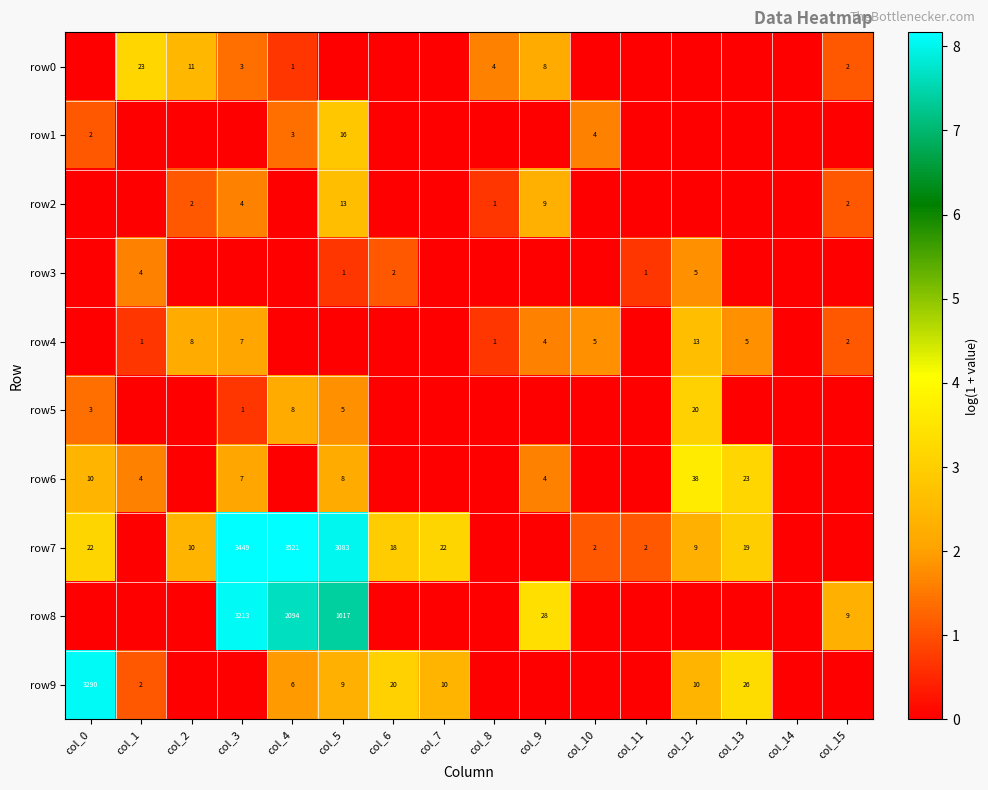

What is the total value across all series at col_15?

5.6